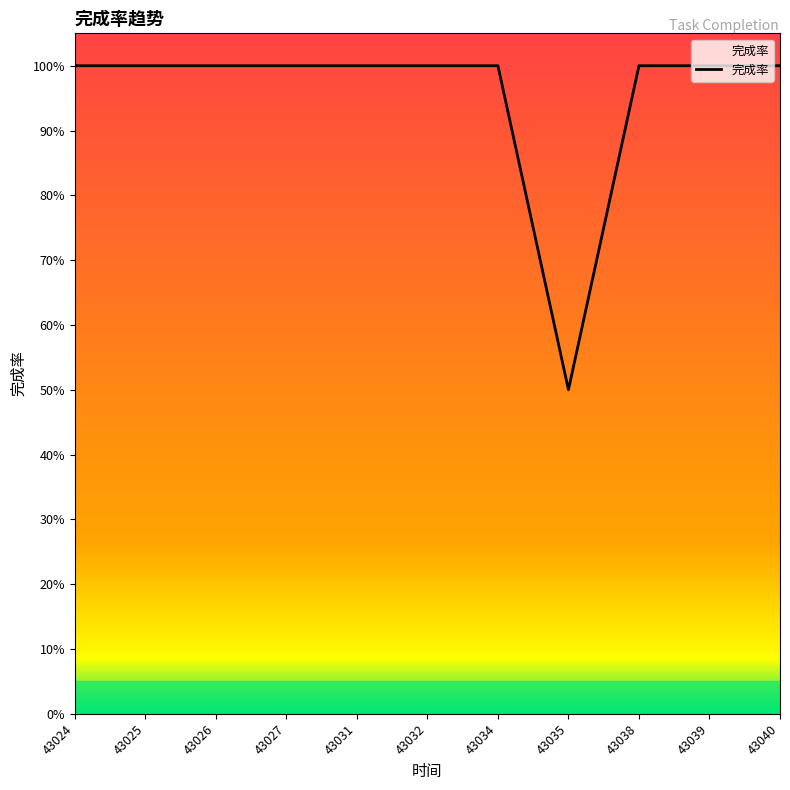

Is this an area chart (filled region under the line)?

Yes